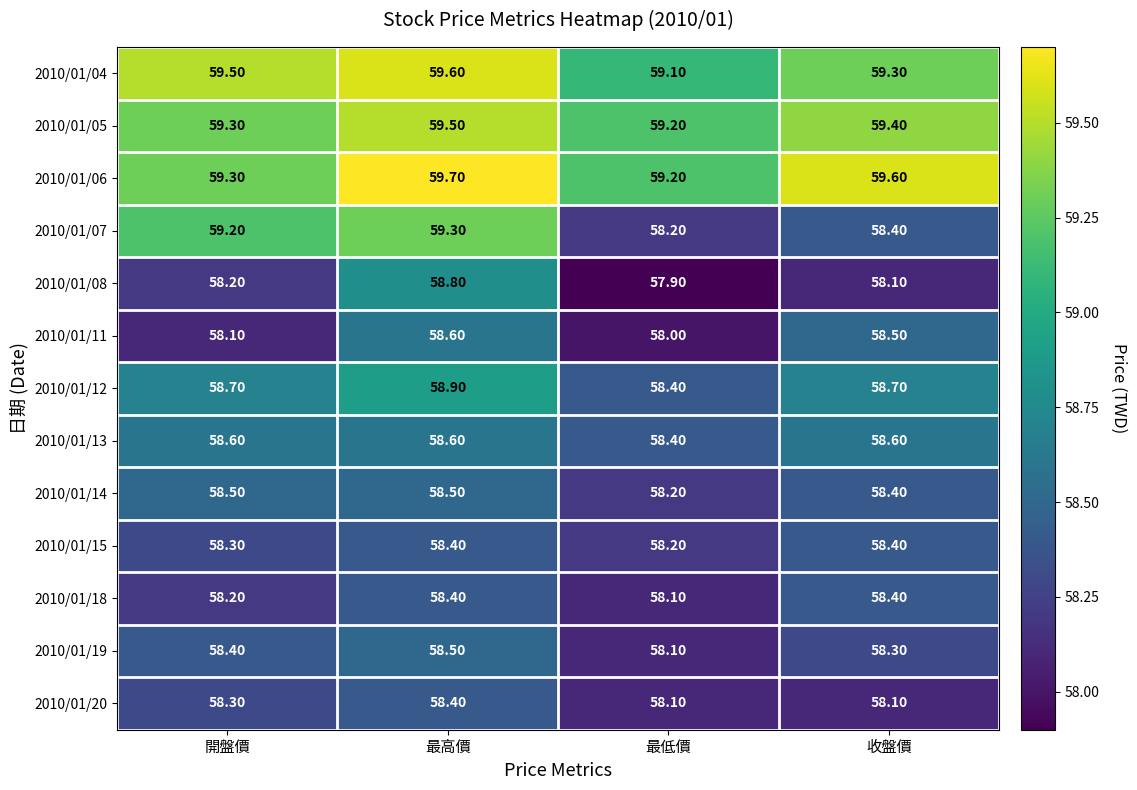

Rank the categories by 2010/01/11 value from lowest to highest.

最低價, 開盤價, 收盤價, 最高價